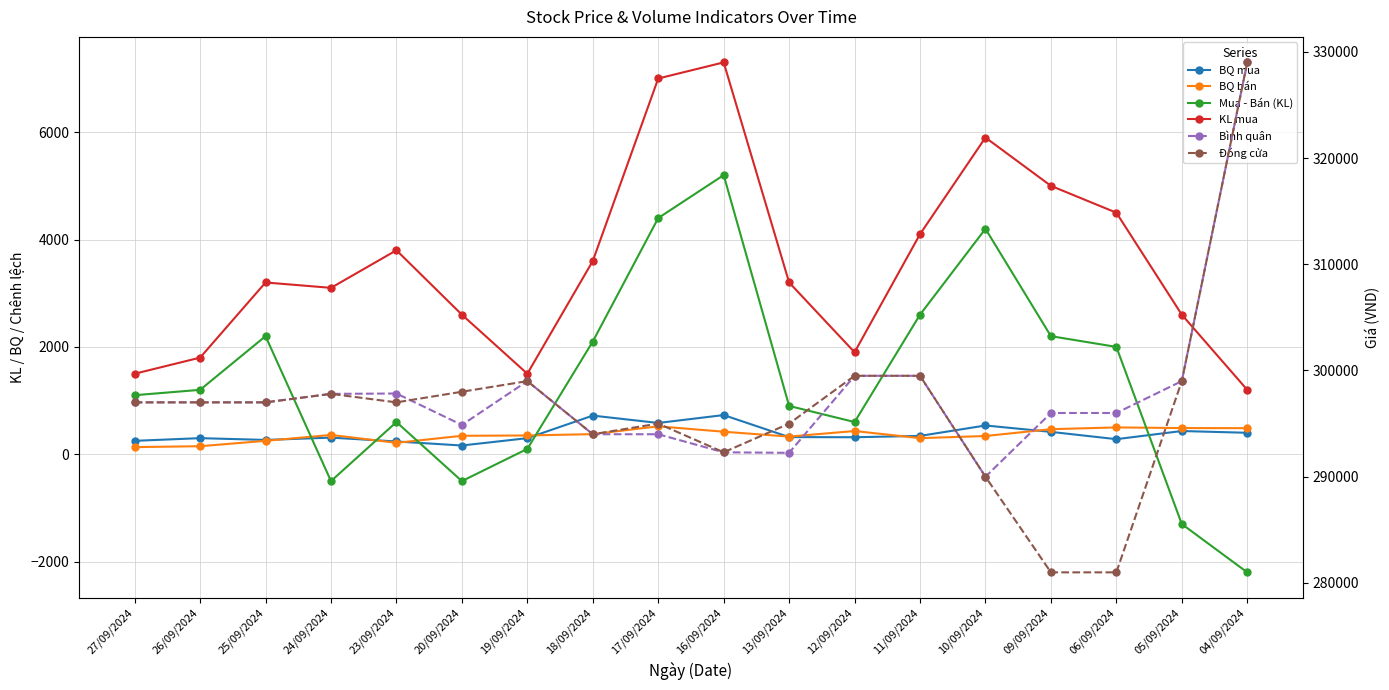

Which series changed the most between 25/09/2024 and 24/09/2024?

Mua - Bán (KL)